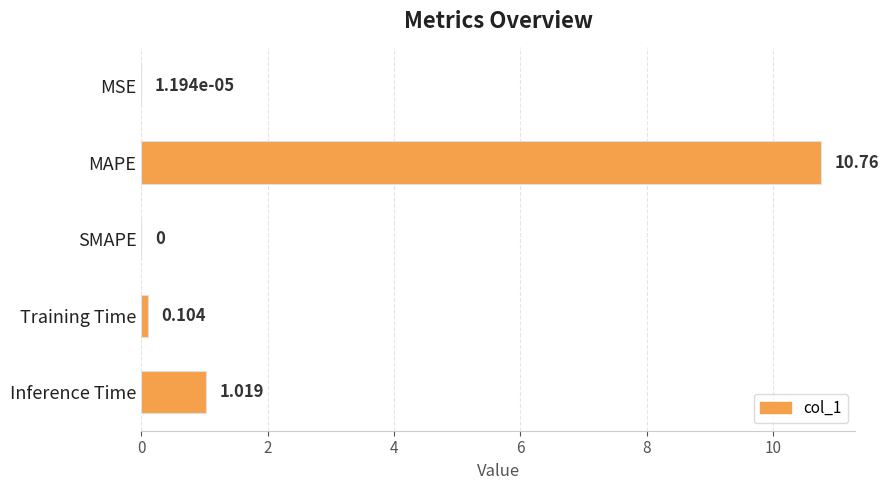

What is the greatest value displayed?

10.8